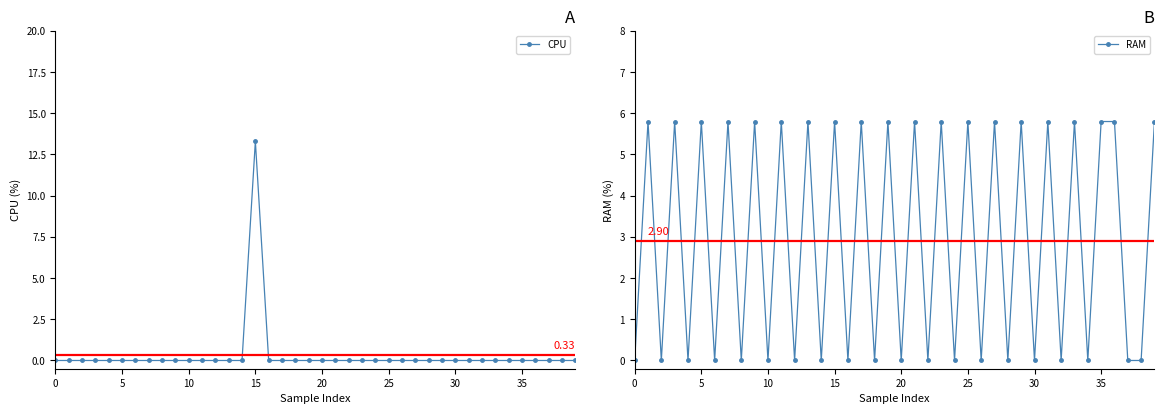

What is the maximum value for RAM?

5.8